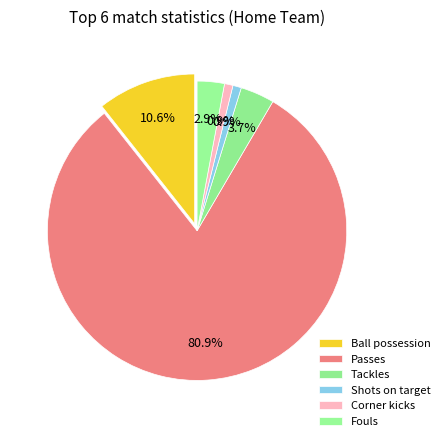

What percentage is the Passes slice, to the nearest percent?

81%